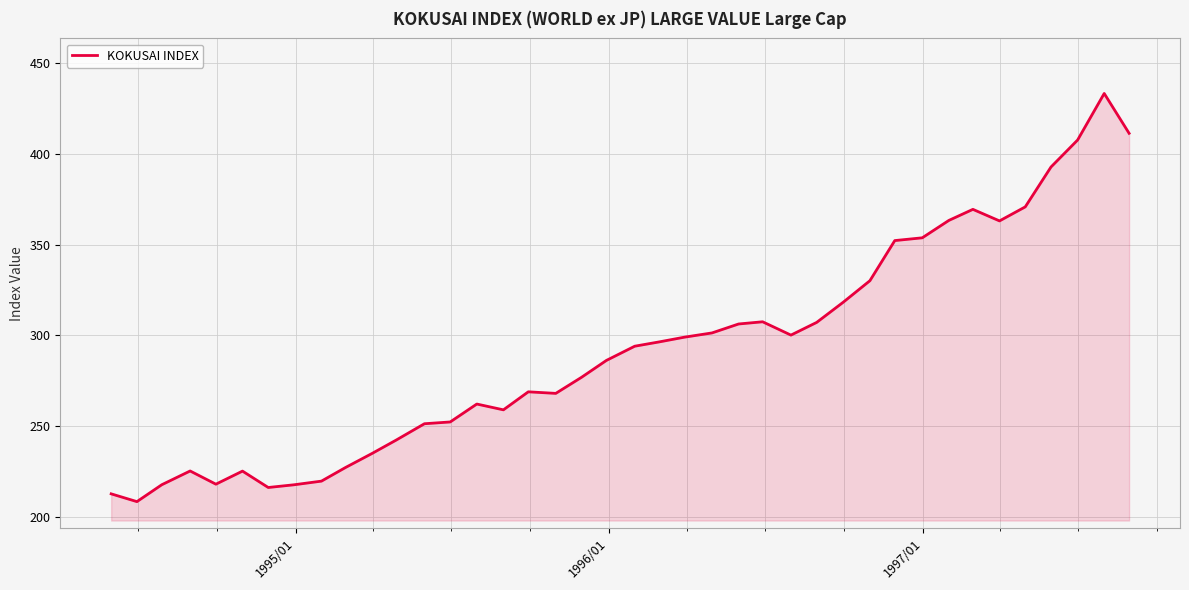

What is the greatest value displayed?

433.3